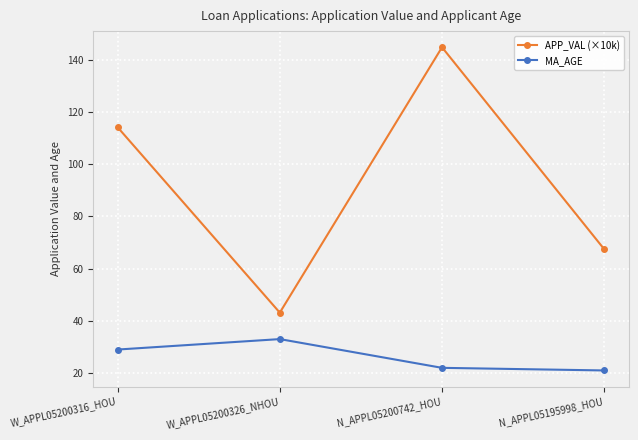

Reading left to right, what are all the values shown in this chart?

APP_VAL (×10k): 114.1	43.1	144.7	67.4
MA_AGE: 29.0	33.0	22.0	21.0